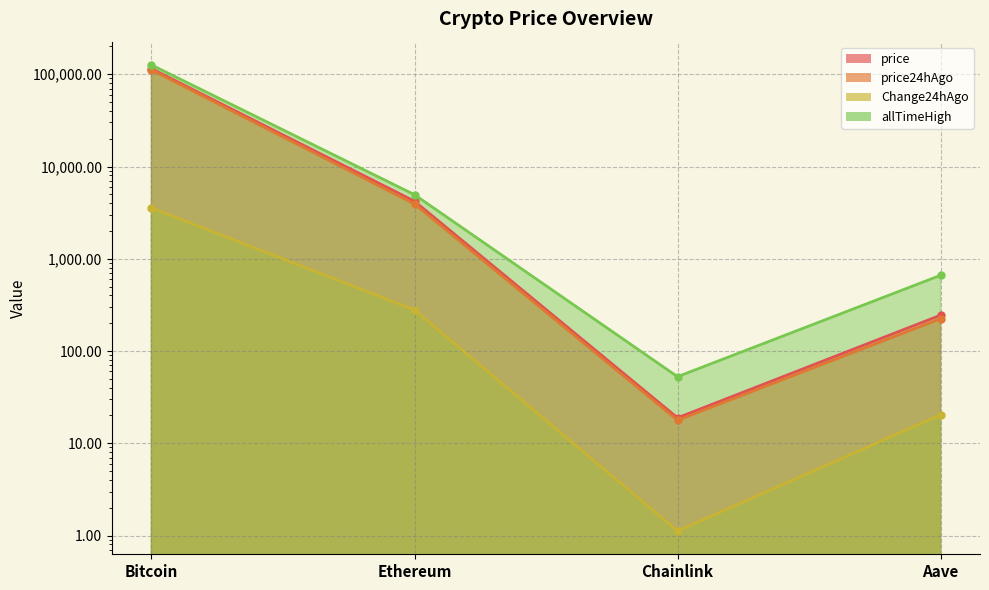

The allTimeHigh series shows 126080.0 at Bitcoin. True or false?

True